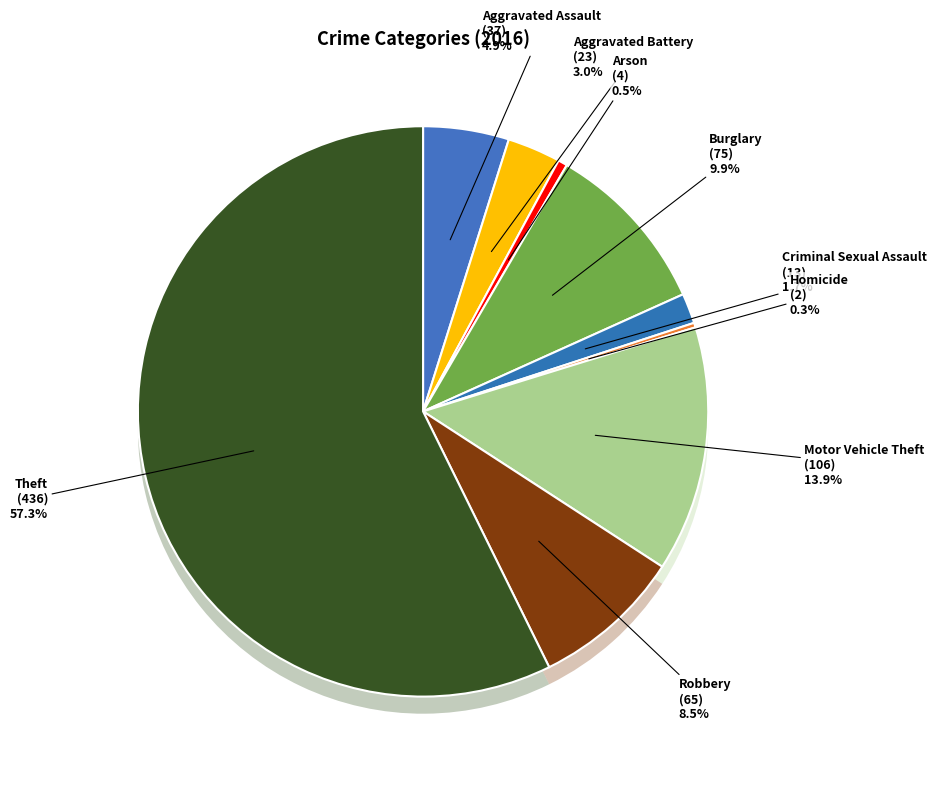

What percentage is the Motor Vehicle Theft slice, to the nearest percent?

14%